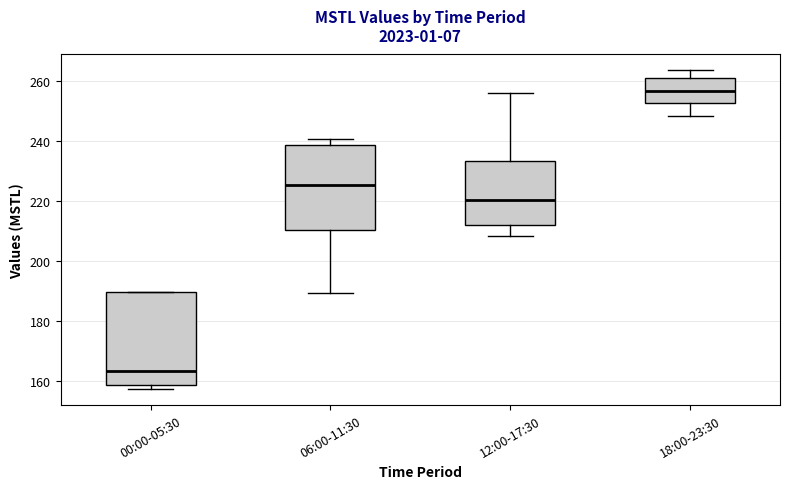

Where is the upper edge of the box for 12:00-17:30 on the y-axis? The values are not printed on the chart, so give them approximately, as read against the axis.

234